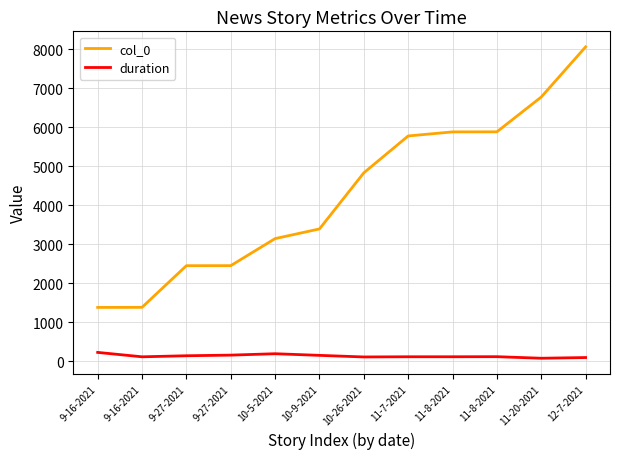

True or false: duration and col_0 intersect in this chart.

False